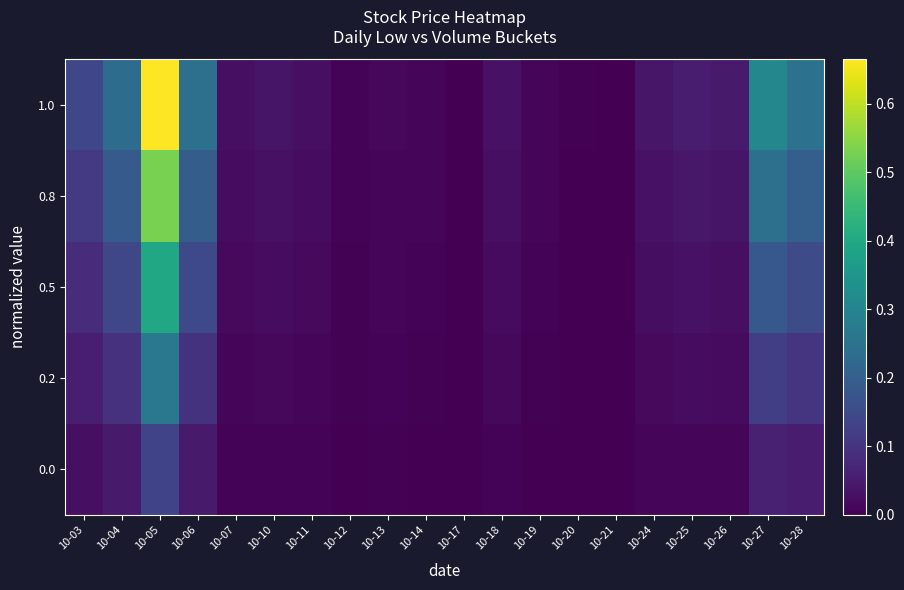

Which series has the largest total across all categories?

1.0